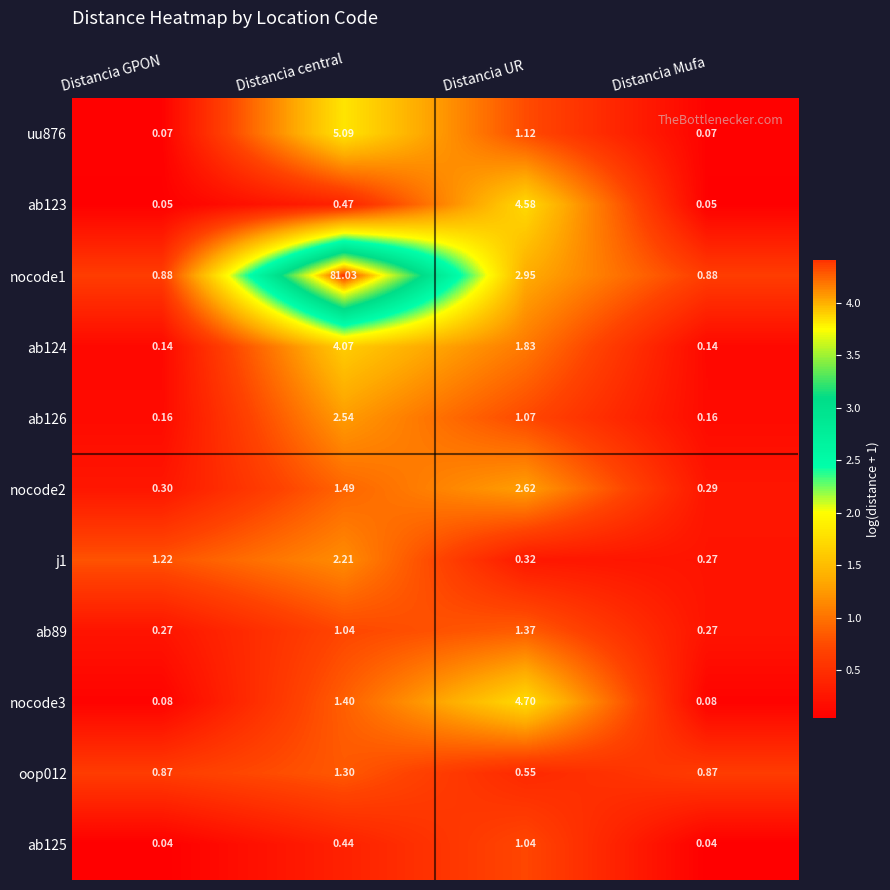

What is the spread (max minus min) of values at Distancia UR?

4.4